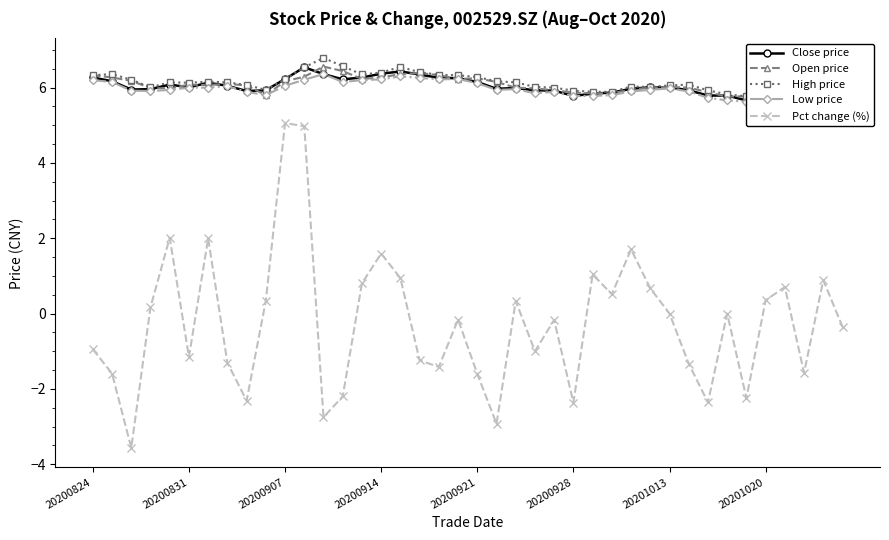

What is the difference between the second highest and second lowest values in the Pct change (%) series?

7.9